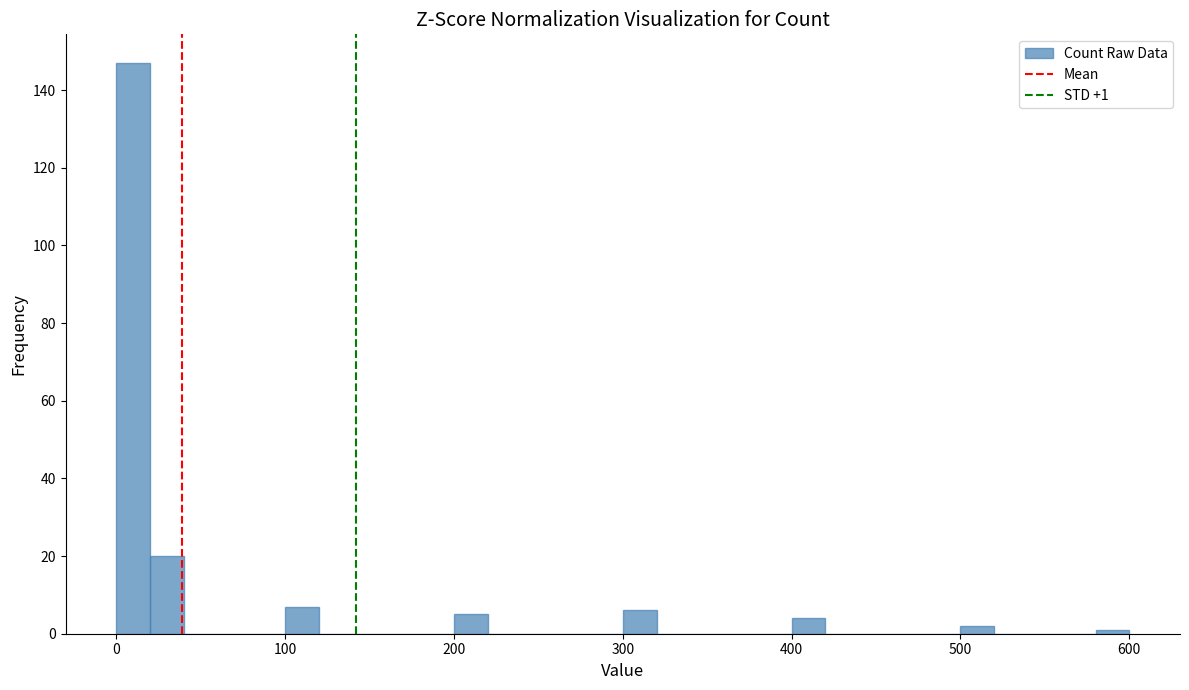

Around what value on the x-axis is the tallest bar? Give the approximate position of its centre, as read against the axis.

10